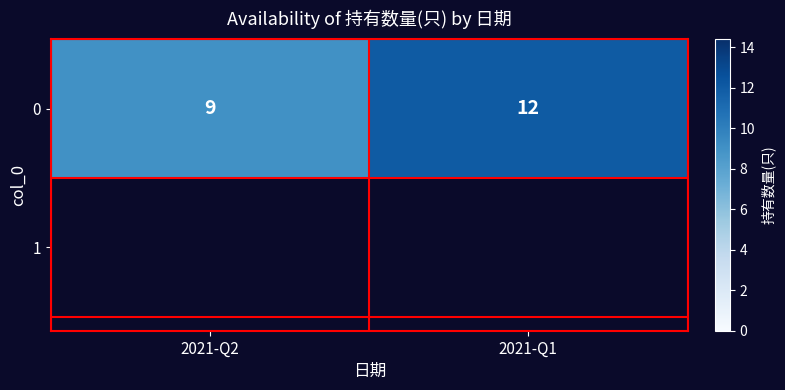

What is the maximum value shown in the chart?

12